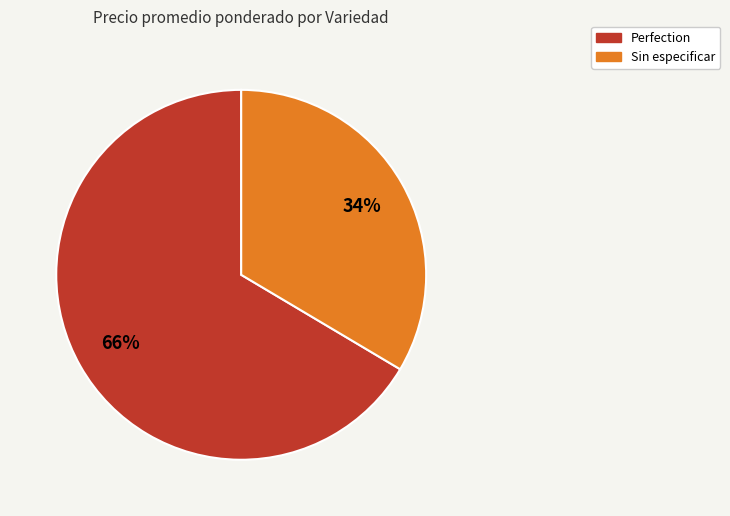

Is there any slice that represents more than half of the pie?

Yes